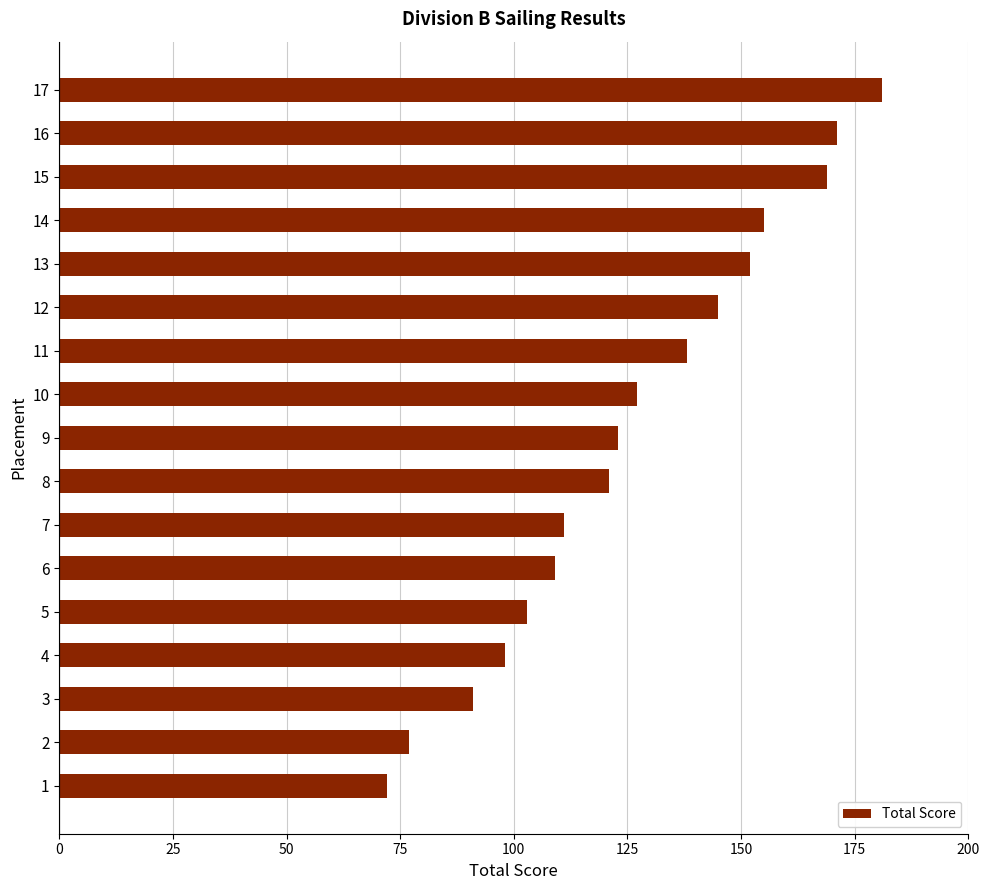

Is it true that the value at 16 is 68?

False